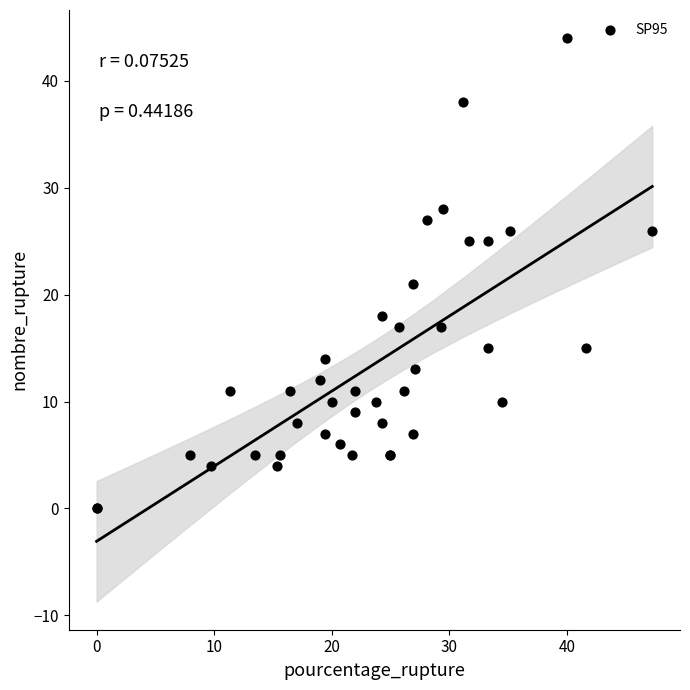

What Y value in the scatter plot is closest to 22?

21